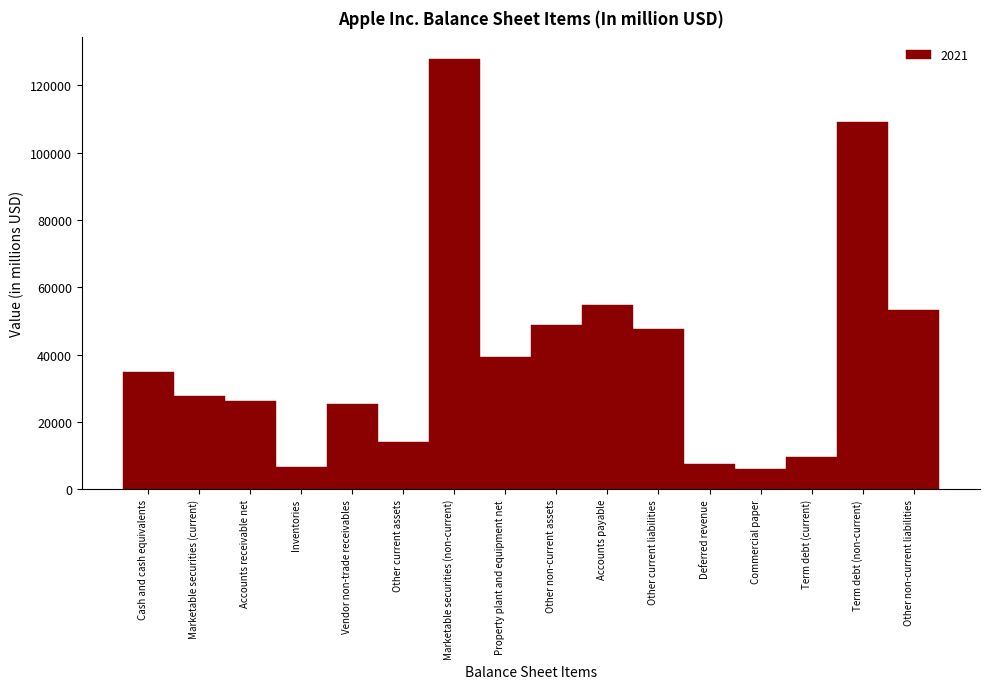

Reading left to right, list all the values displayed in this chart.

Cash and cash equivalents=34940	Marketable securities (current)=27699	Accounts receivable net=26278	Inventories=6580	Vendor non-trade receivables=25228	Other current assets=14111	Marketable securities (non-current)=127877	Property plant and equipment net=39440	Other non-current assets=48849	Accounts payable=54763	Other current liabilities=47493	Deferred revenue=7612	Commercial paper=6000	Term debt (current)=9613	Term debt (non-current)=109106	Other non-current liabilities=53325